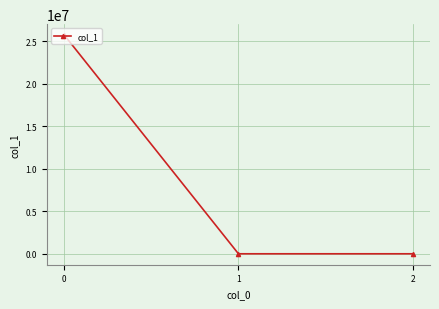

What is the sum of the values at 2 and 1?

0.1